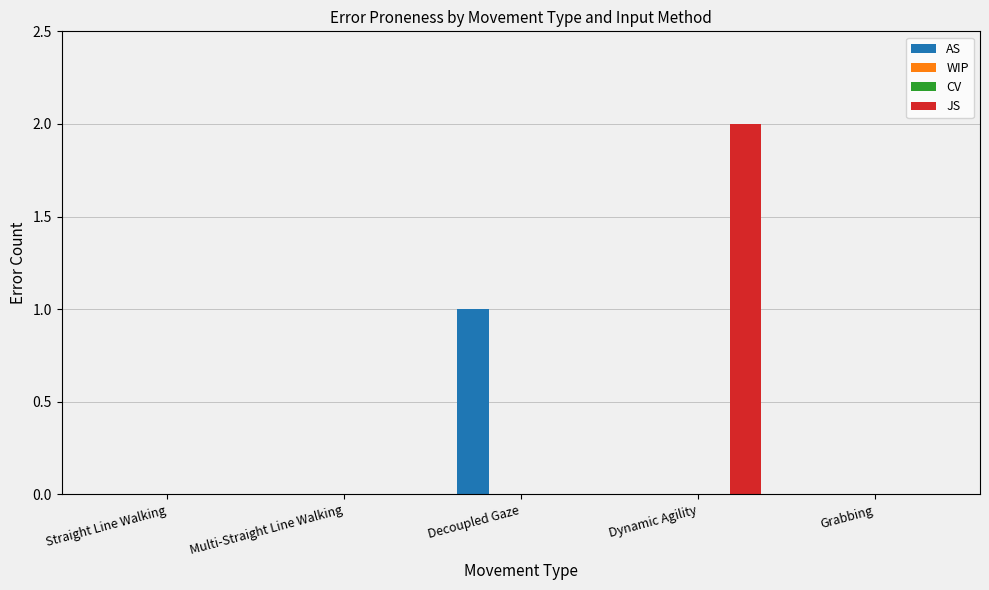

True or false: JS has a value of 0 at Straight Line Walking.

True